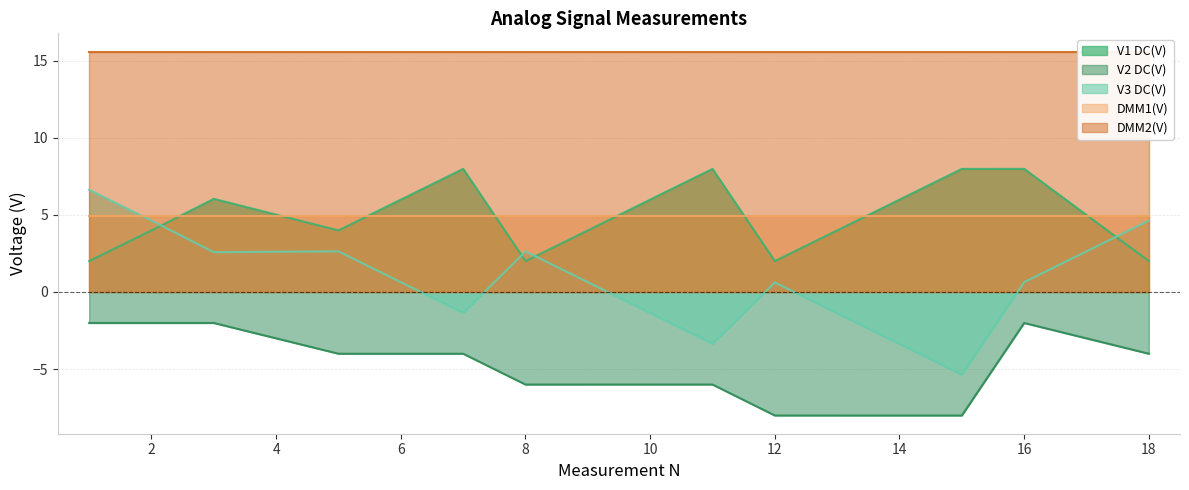

Reading left to right, what are all the values shown in this chart?

V1 DC(V): 1=2.0	2=4.0	3=6.0	5=4.0	6=6.0	7=8.0	8=2.0	9=4.0	10=6.0	11=8.0	12=2.0	13=4.0	14=6.0	15=8.0	16=8.0	18=2.0
V2 DC(V): 1=-2.0	2=-2.0	3=-2.0	5=-4.0	6=-4.0	7=-4.0	8=-6.0	9=-6.0	10=-6.0	11=-6.0	12=-8.0	13=-8.0	14=-8.0	15=-8.0	16=-2.0	18=-4.0
V3 DC(V): 1=6.6	2=4.6	3=2.6	5=2.6	6=0.6	7=-1.4	8=2.6	9=0.6	10=-1.4	11=-3.4	12=0.6	13=-1.4	14=-3.4	15=-5.4	16=0.6	18=4.6